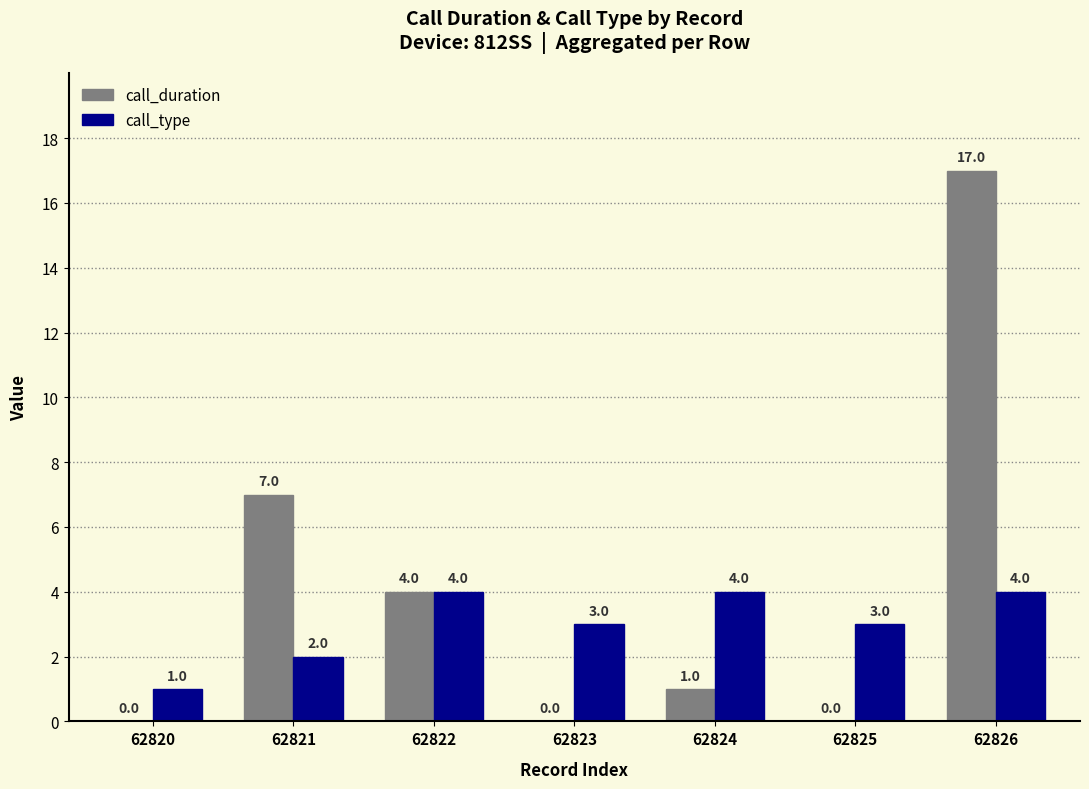

Reading left to right, extract all data points from this chart.

call_duration: 0	7	4	0	1	0	17
call_type: 1	2	4	3	4	3	4